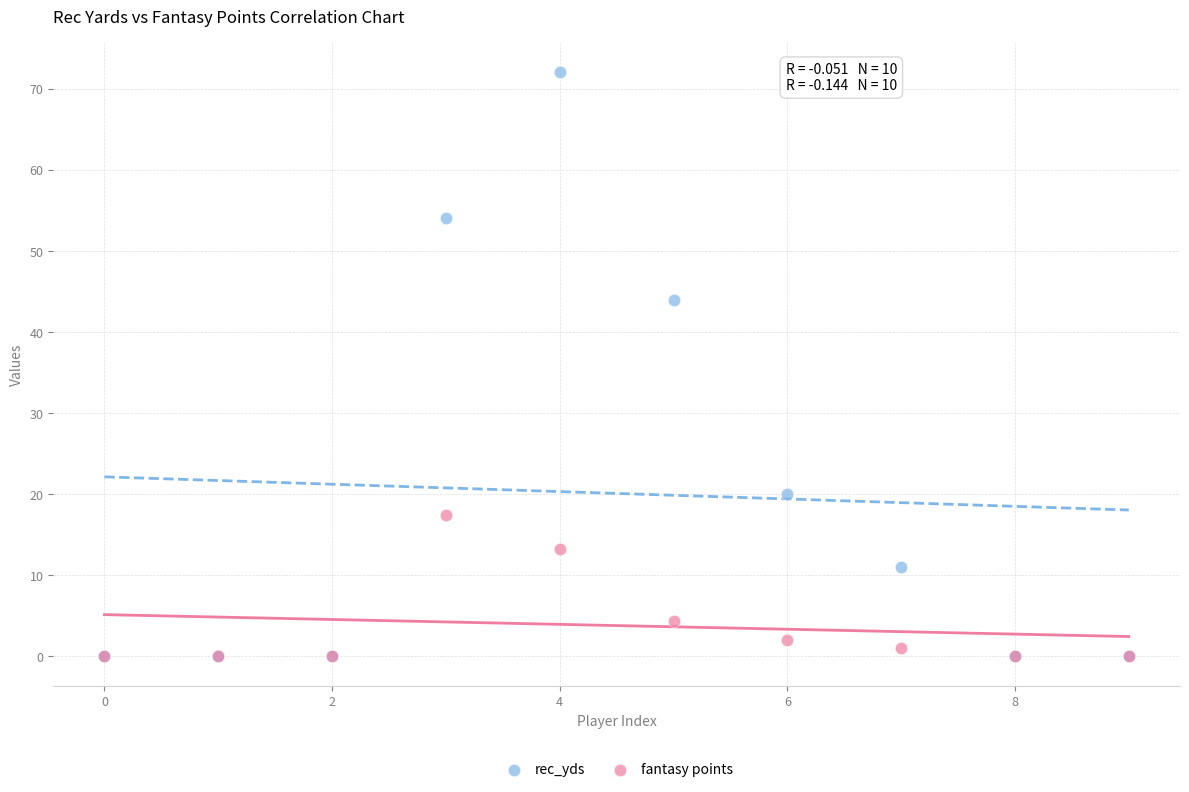

Across all series, what Y value is closest to 36?

44.0